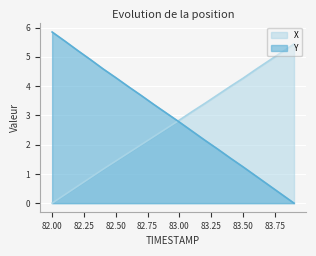

What is the highest value of the X series?

5.4